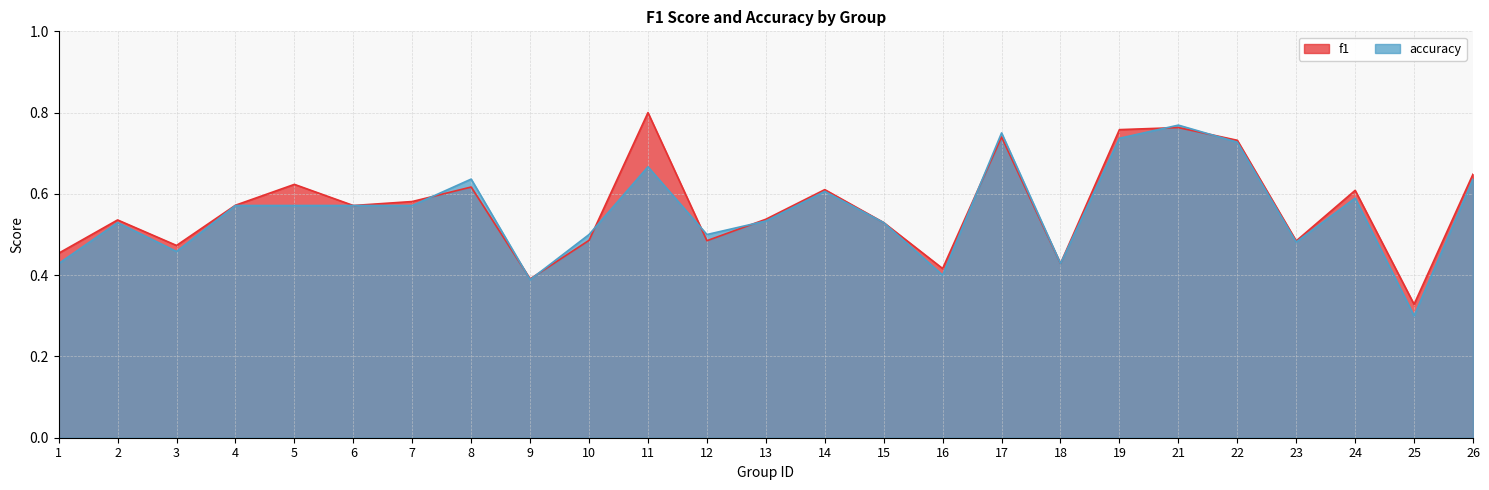

Which category has the highest value in the accuracy series?

21